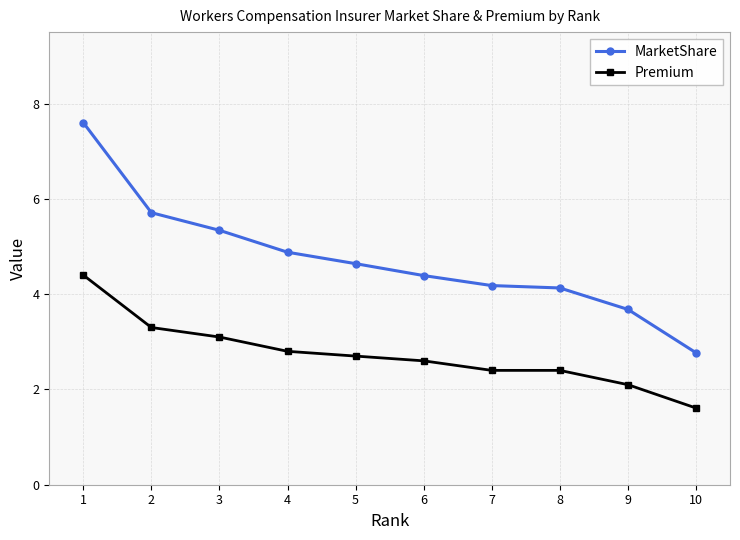

Where does the Premium series first go above 2?

1